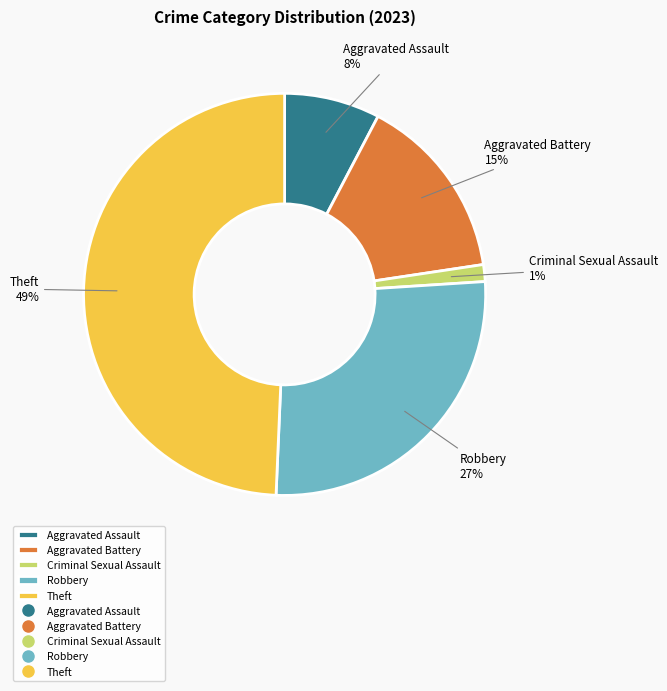

Do Aggravated Assault and Aggravated Battery together represent more than half of the pie?

No